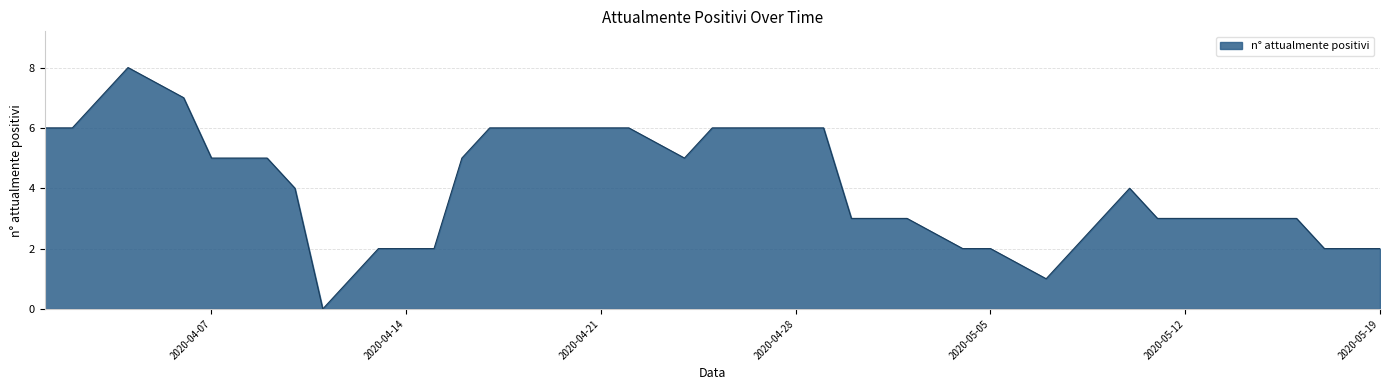

How many values are above zero?

39